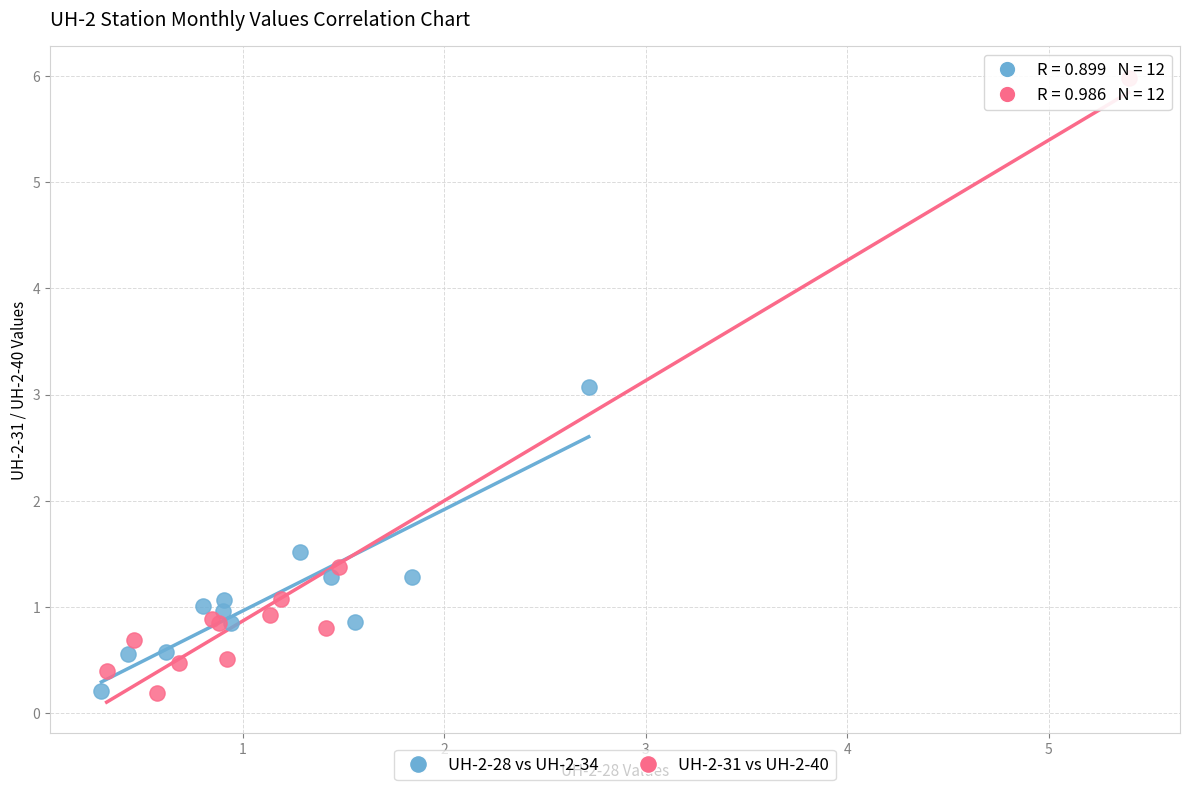

Which series reaches the maximum Y coordinate?

UH-2-31 vs UH-2-40